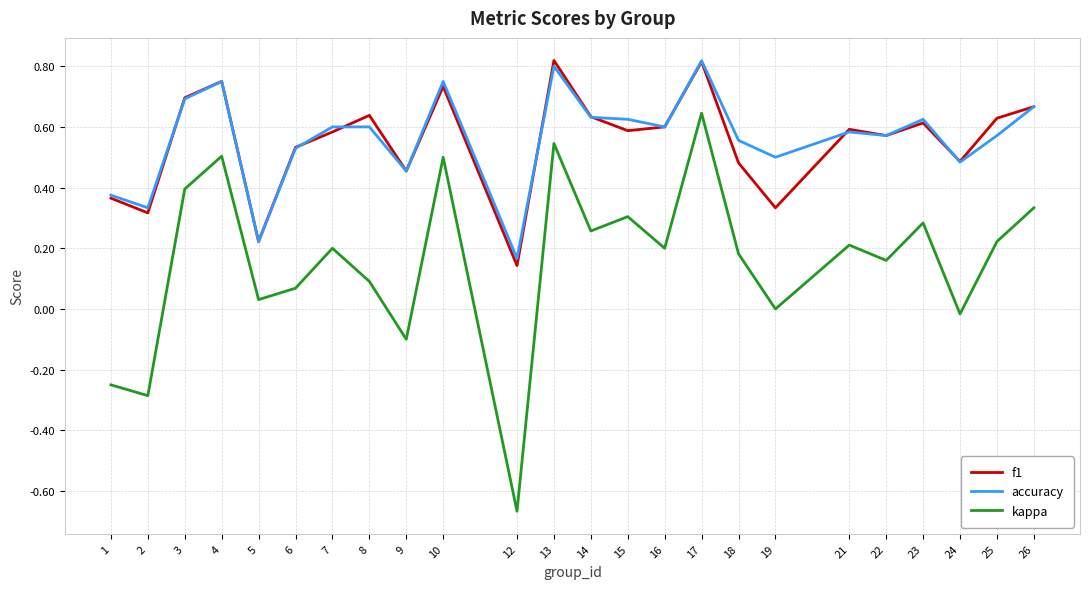

Count the number of data series in this chart.

3